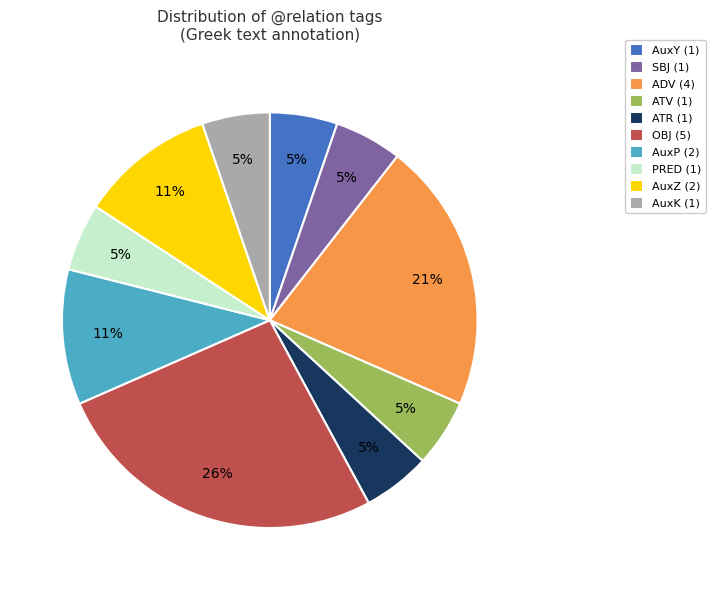

Does AuxP represent more than half of the total?

No